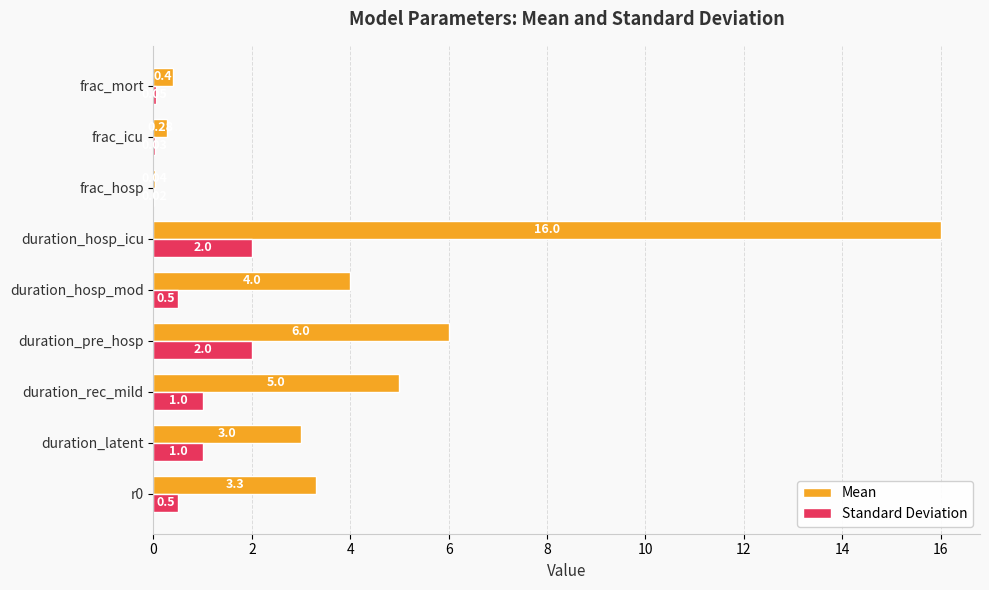

Which series has the largest range (max minus min)?

Mean